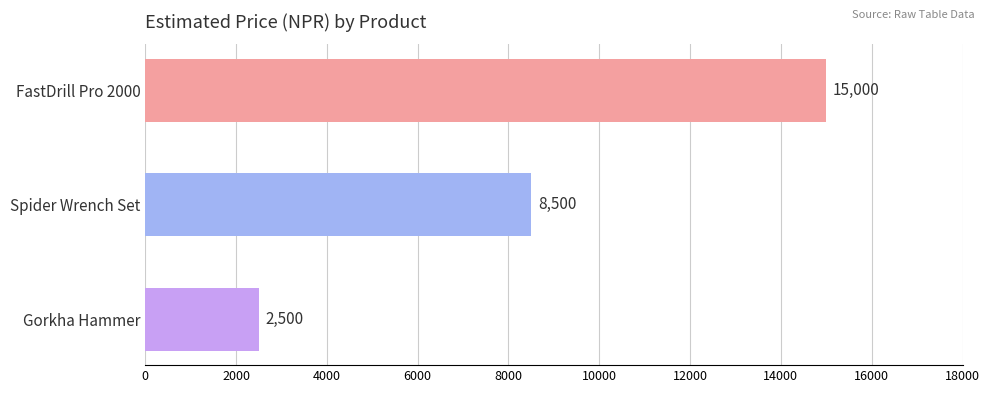

Between Gorkha Hammer and Spider Wrench Set, which is larger?

Spider Wrench Set